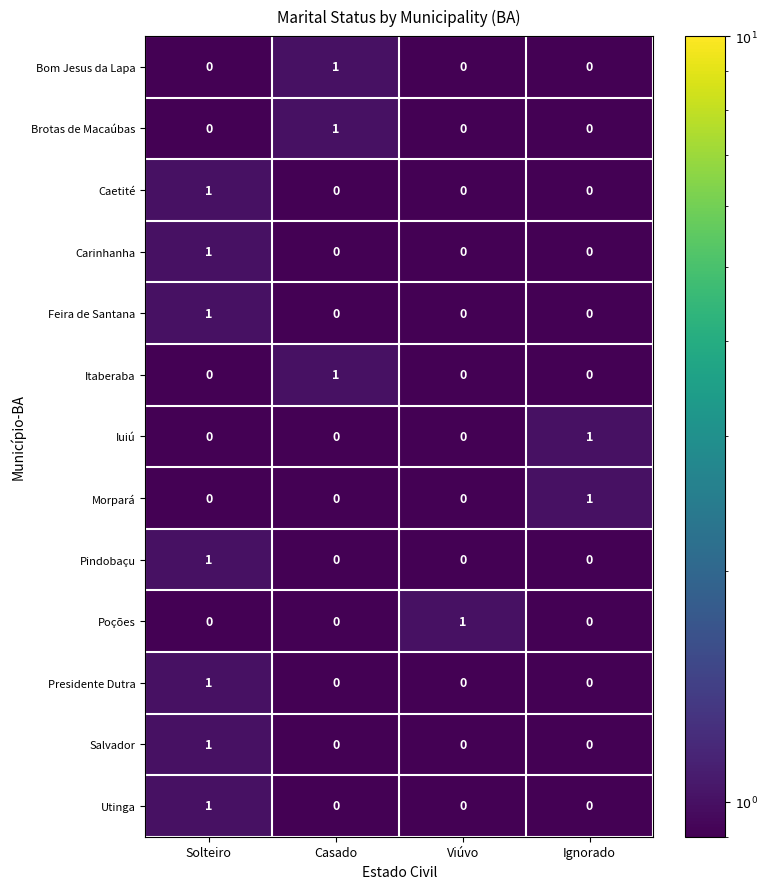

Is it true that Poções equals 0 at Solteiro?

True